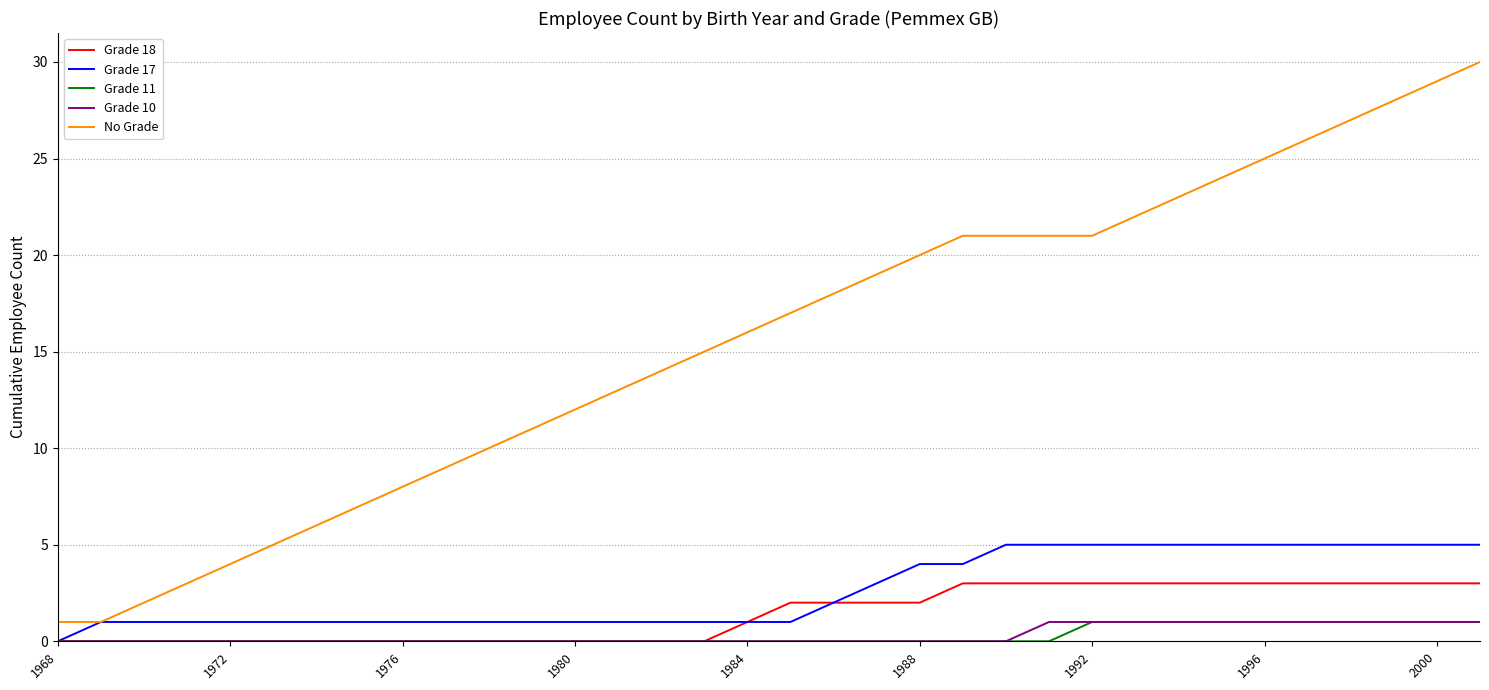

True or false: No Grade and Grade 11 cross at least once.

False